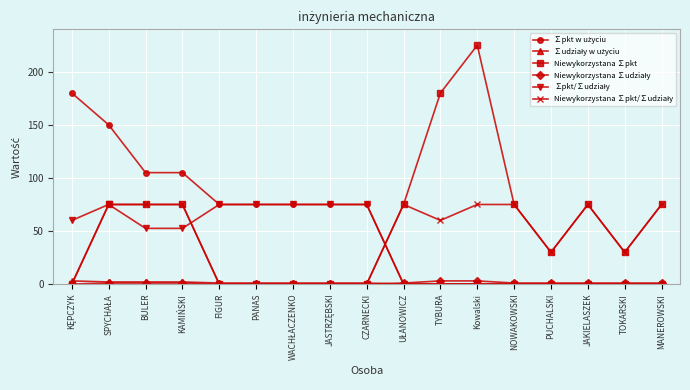

What is the label of the 7th point from the right?

TYBURA